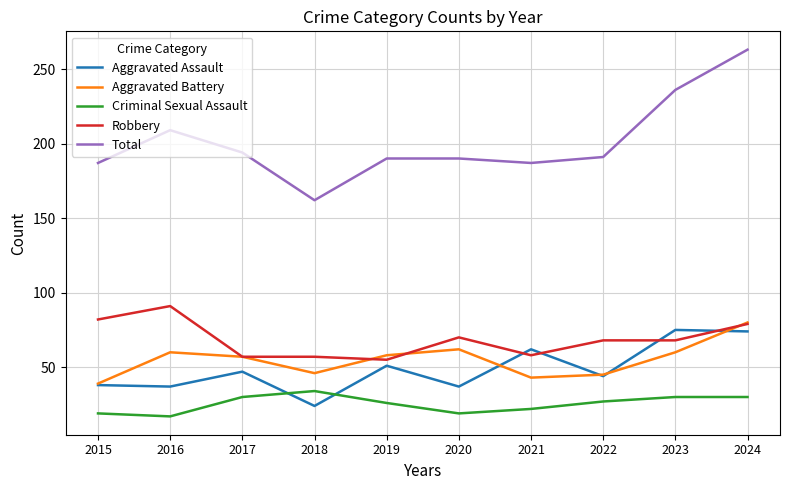

True or false: Robbery has a value of 124 at 2016.

False